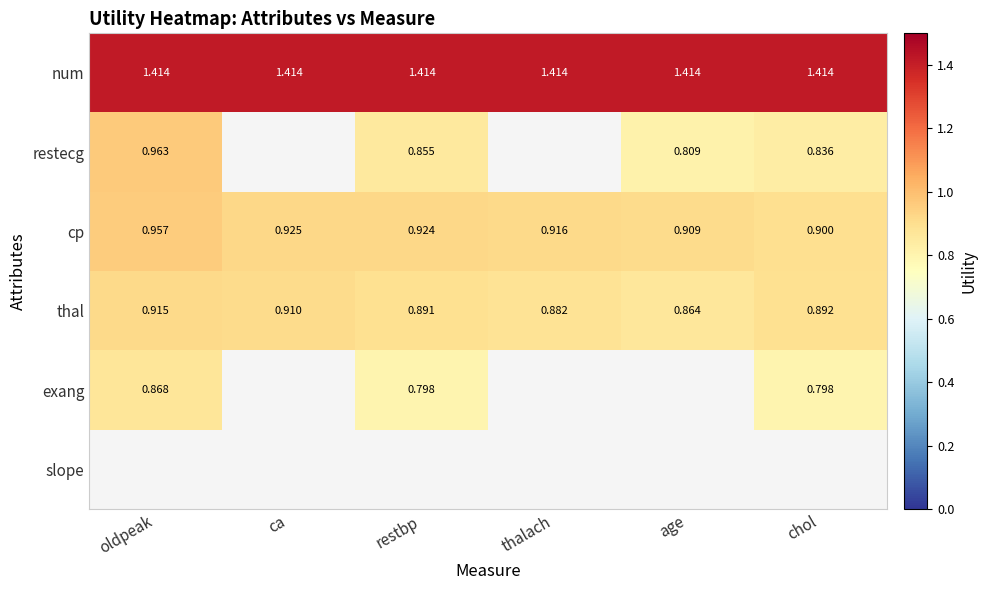

What is the sum of the exang values at chol and restbp?

1.6